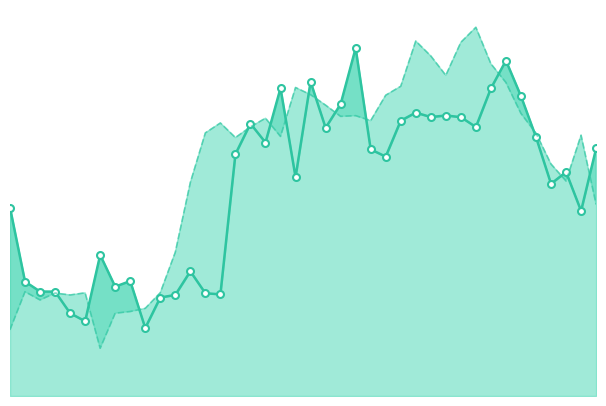

Is it true that the value at 3 is 4.1?

True